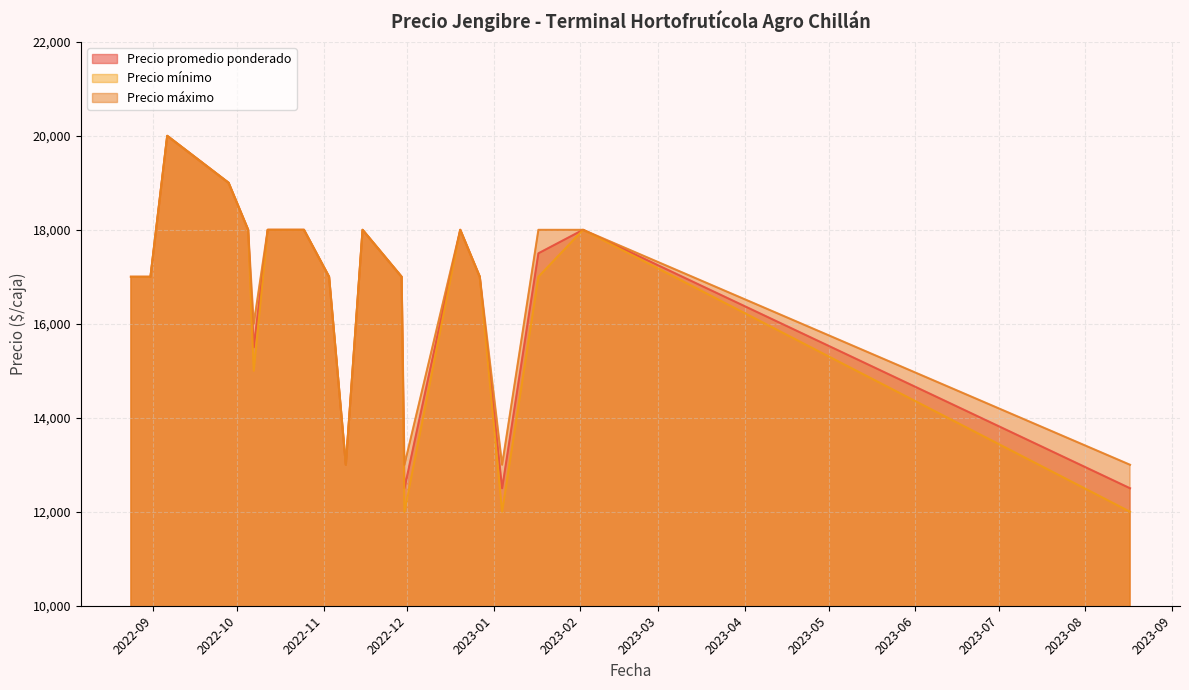

What is the average value of the Precio mínimo series?

16474